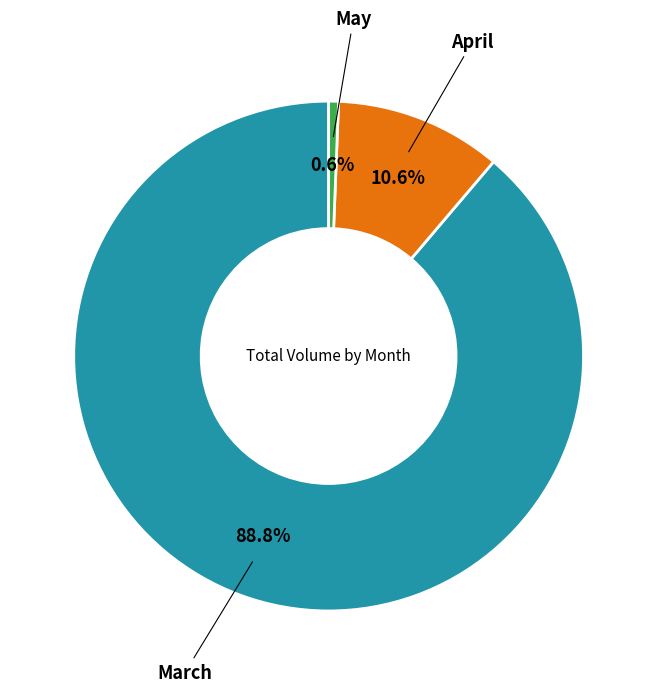

How many segments does this pie chart have?

3